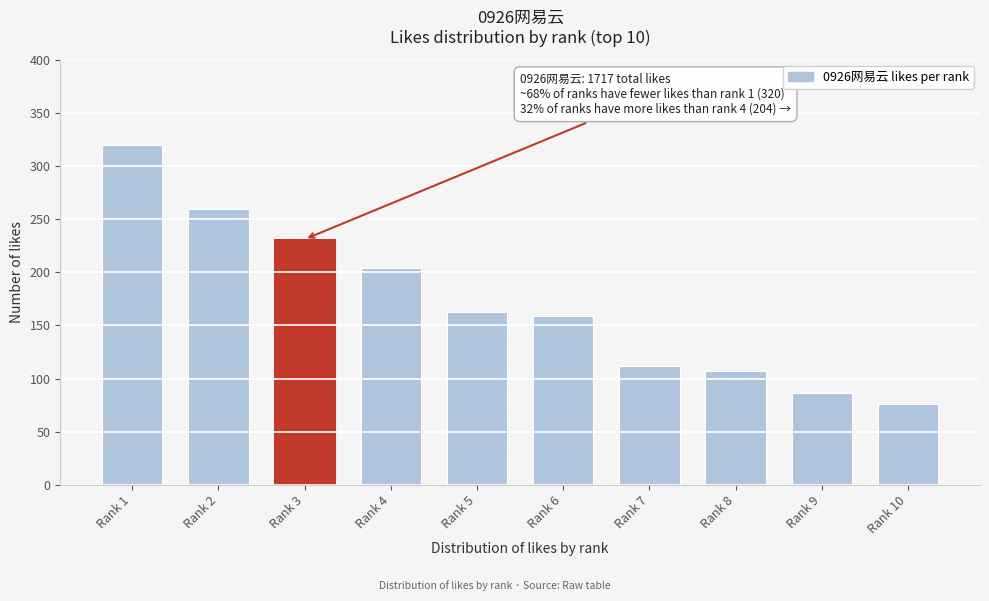

Reading left to right, what are all the values shown in this chart?

Rank 1=320	Rank 2=259	Rank 3=231	Rank 4=204	Rank 5=163	Rank 6=159	Rank 7=112	Rank 8=107	Rank 9=86	Rank 10=76